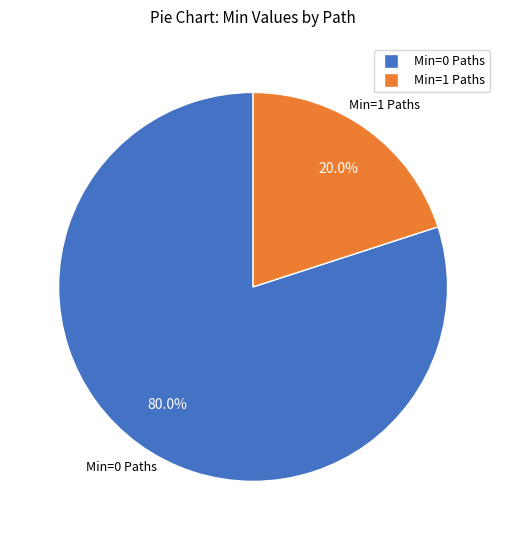

Is there any slice that represents more than half of the pie?

Yes